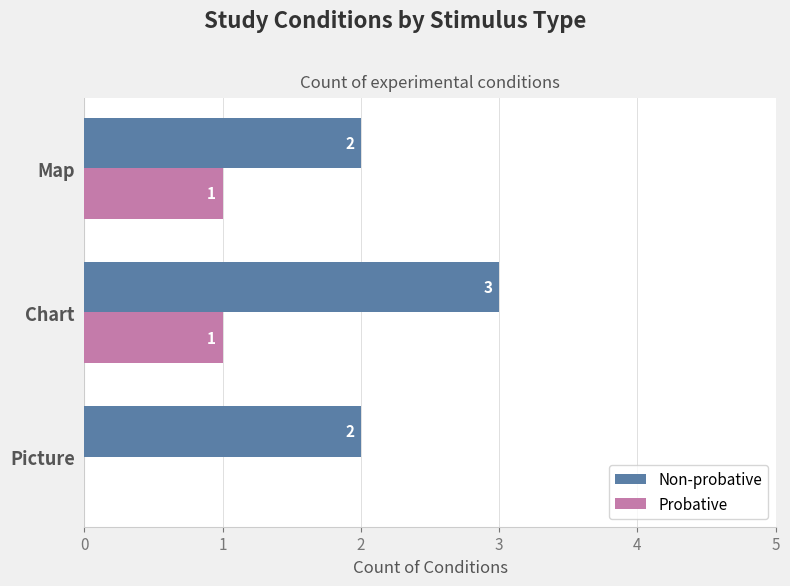

Is the value of Non-probative at Map greater than the value of Probative at Picture?

Yes